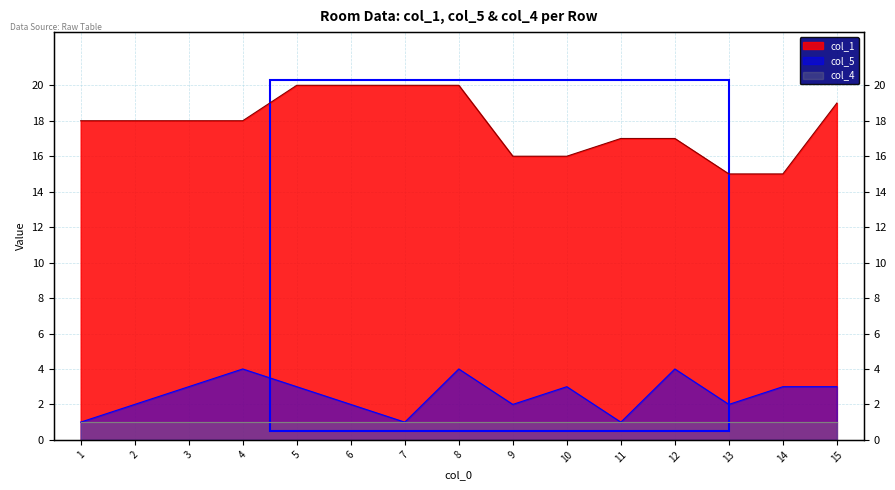

Where is col_1 nearest to the value 17?

11